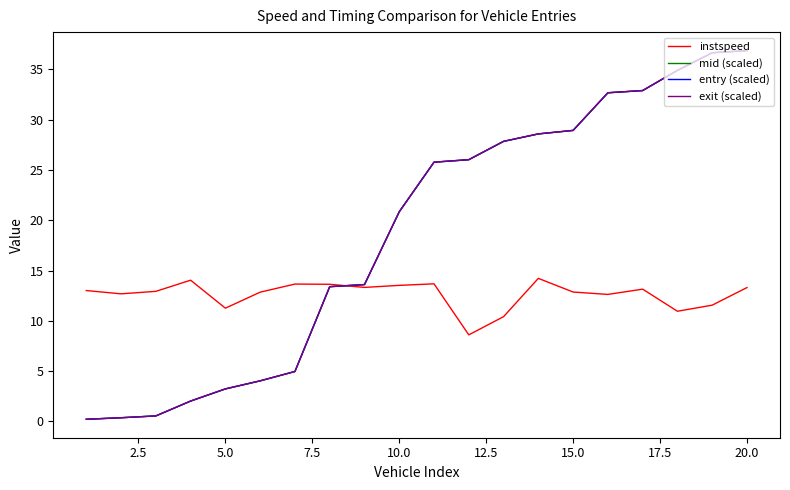

What is the highest value of the mid (scaled) series?

36.9